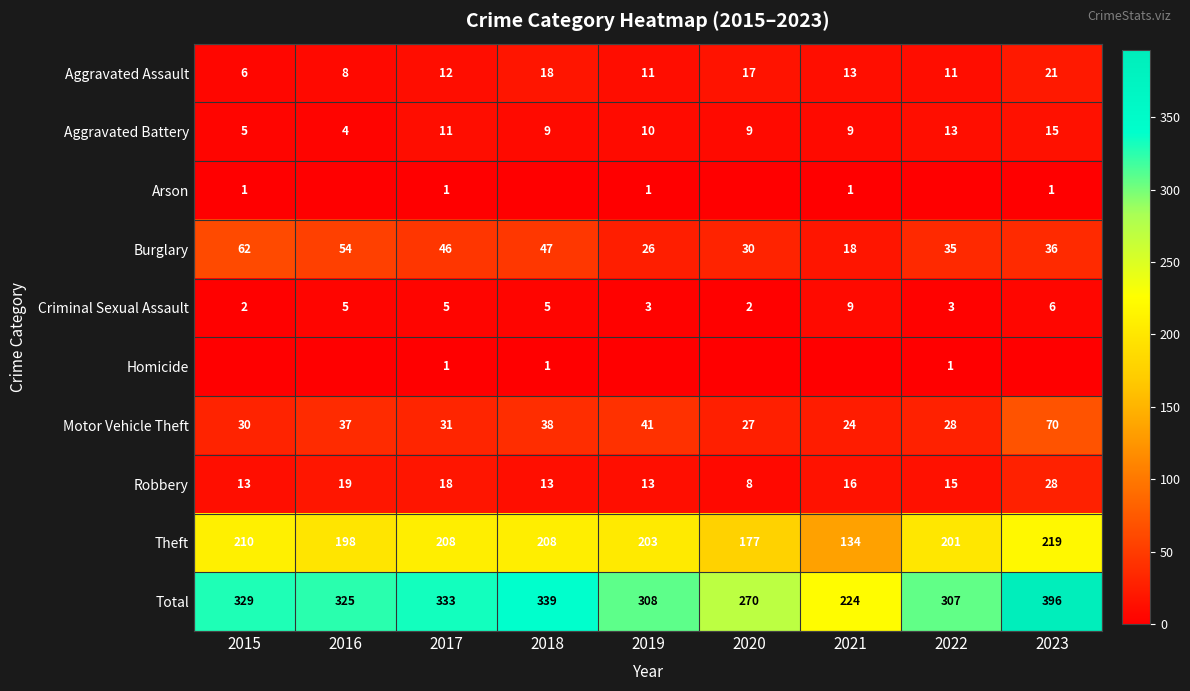

What is the average value of the Aggravated Assault series?

13